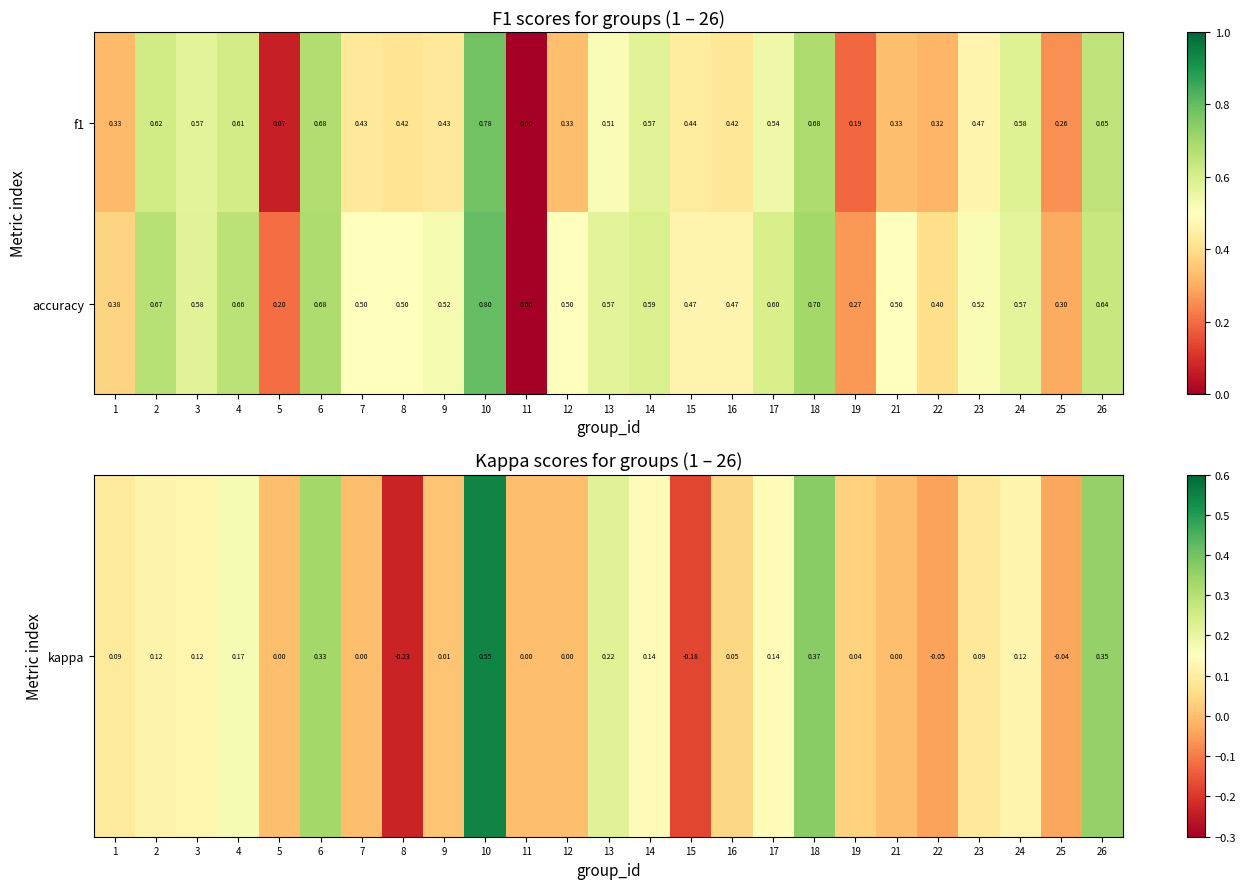

Which series has the largest total across all categories?

accuracy